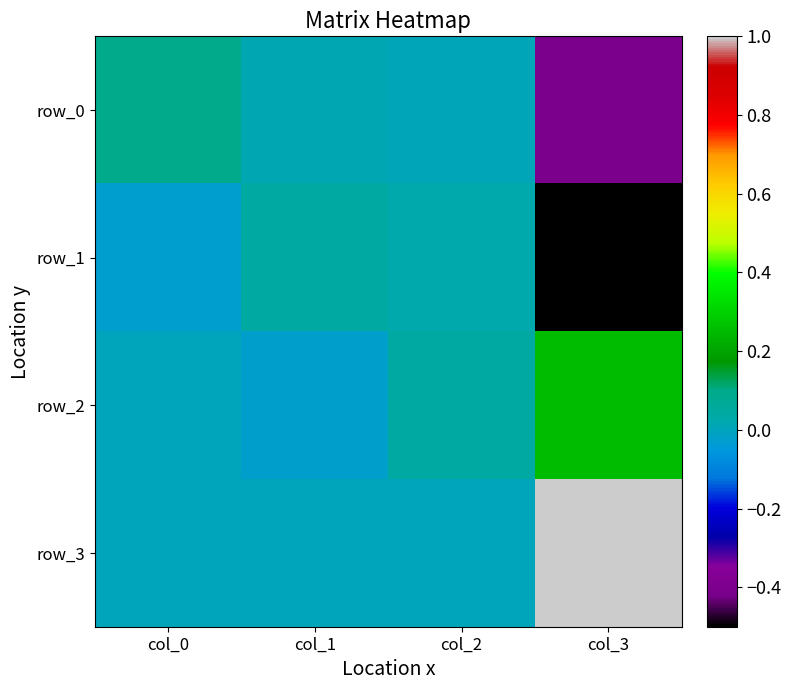

Reading left to right, extract all data points from this chart.

row_0: 0.1	0.0	0.0	-0.4
row_1: -0.0	0.0	0.0	-0.5
row_2: 0.0	-0.0	0.0	0.2
row_3: 0.0	0.0	0.0	1.0